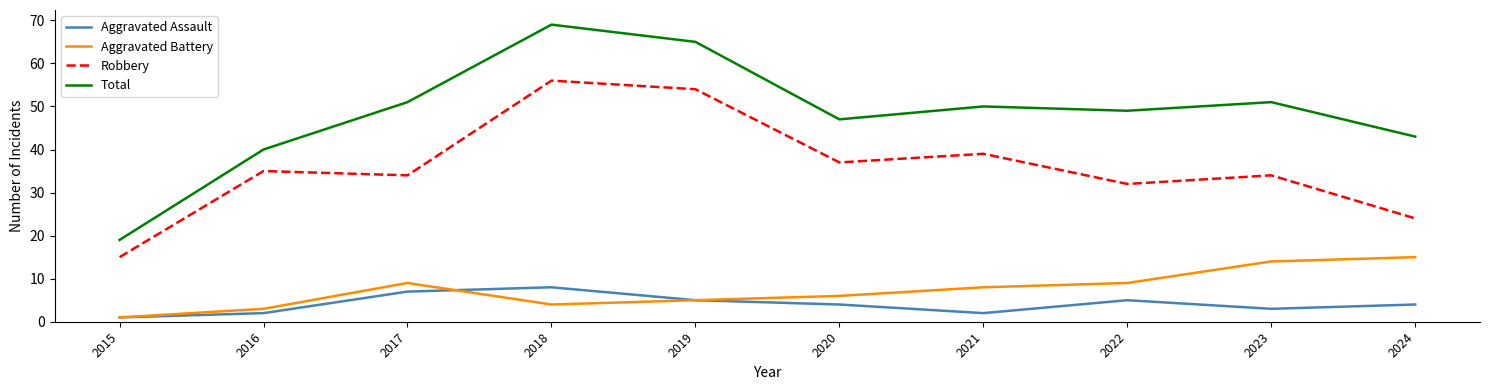

What is the total value across all series at 2018?

137